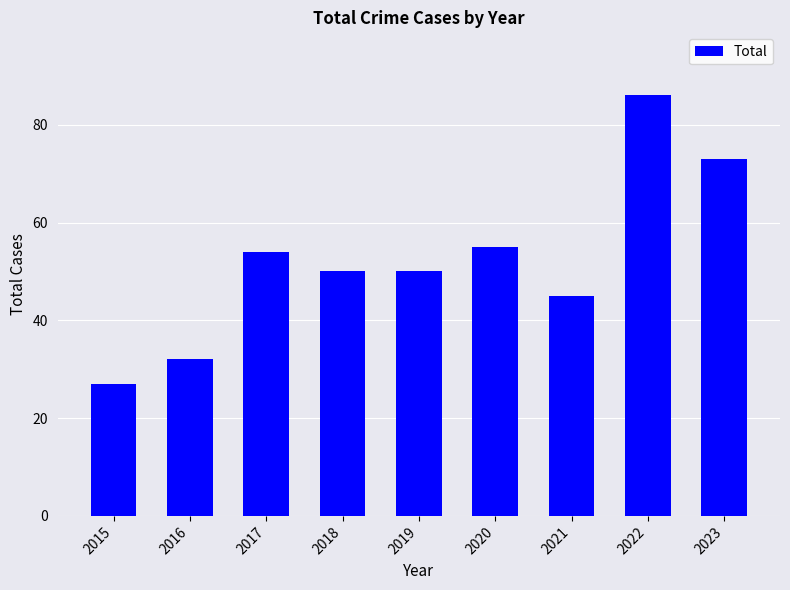

What is the ratio of the value at 2020 to the value at 2017?

1.0